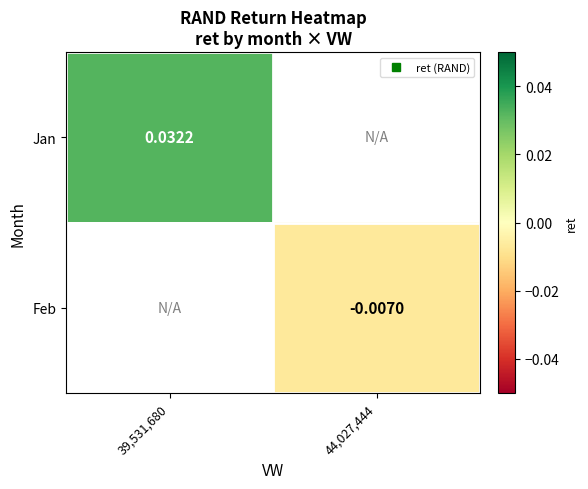

List the labels in order of Jan value, largest first.

39,531,680, 44,027,444